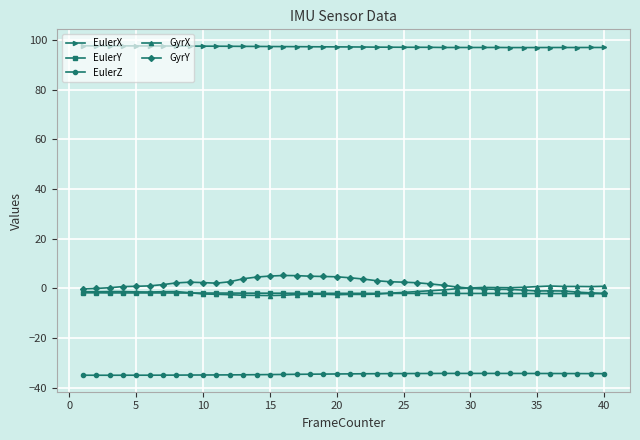

Which series has the largest total across all categories?

EulerX